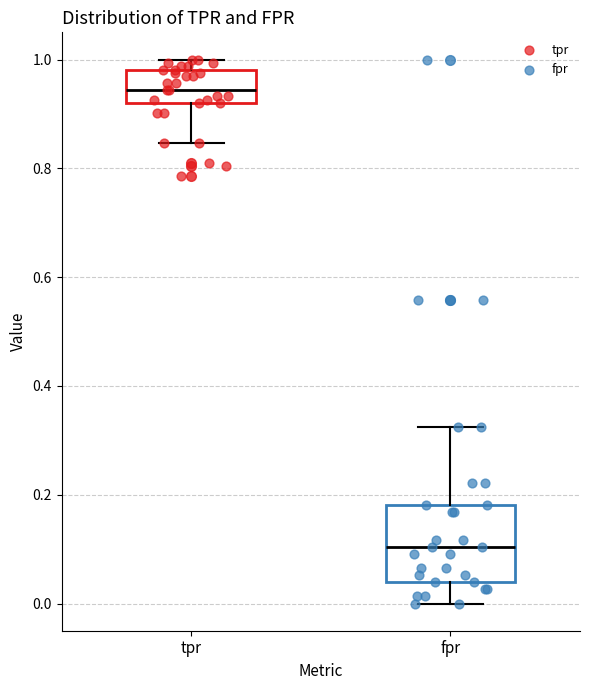

Which box's median line is the highest?

tpr